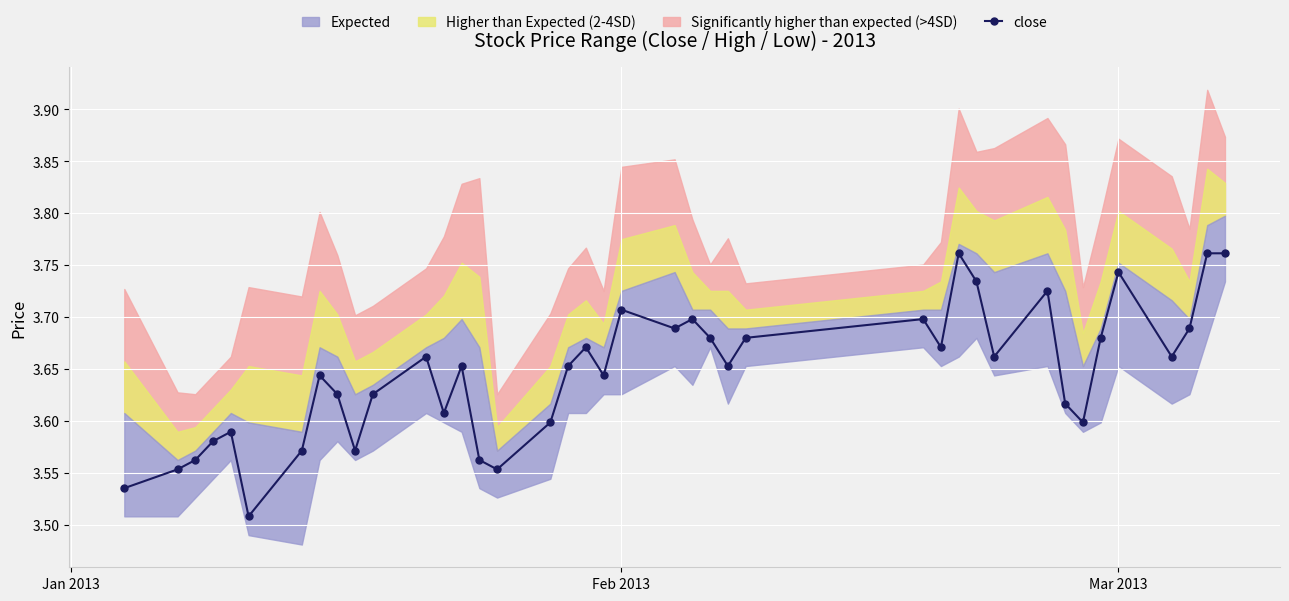

What is the average value?

3.6